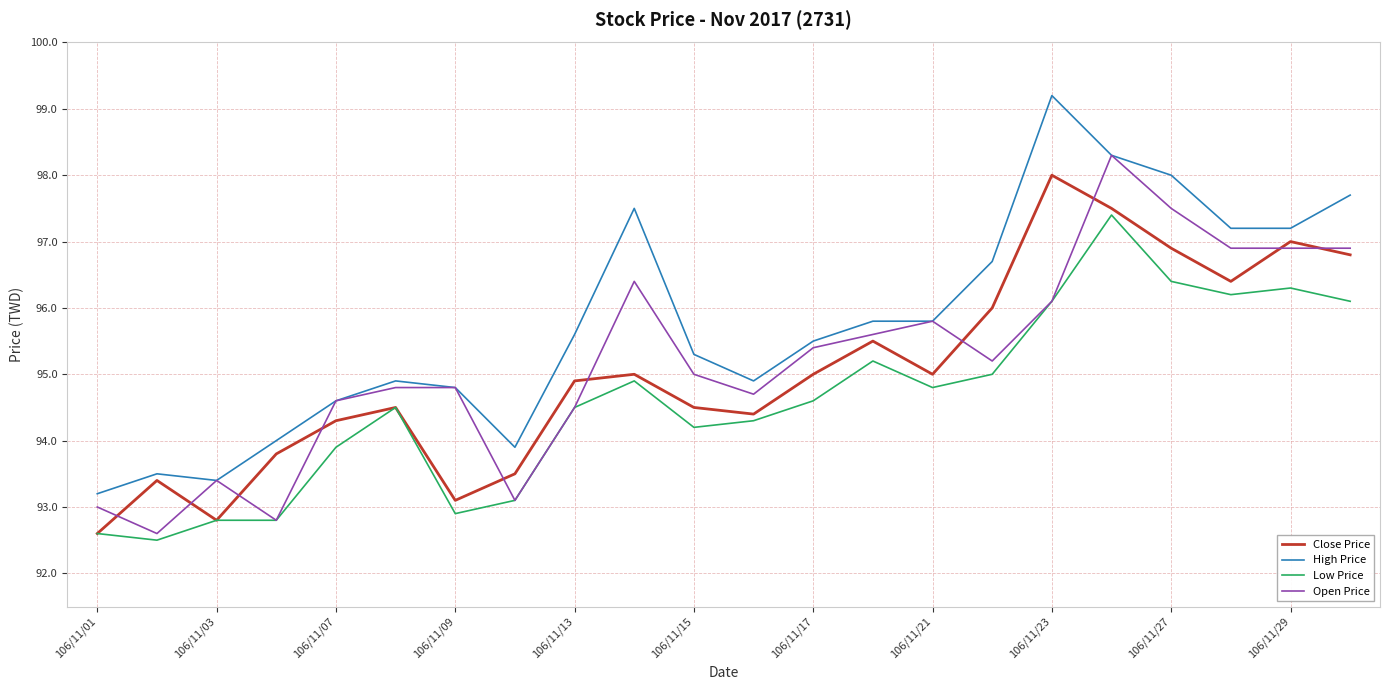

What is the smallest value displayed?

92.5